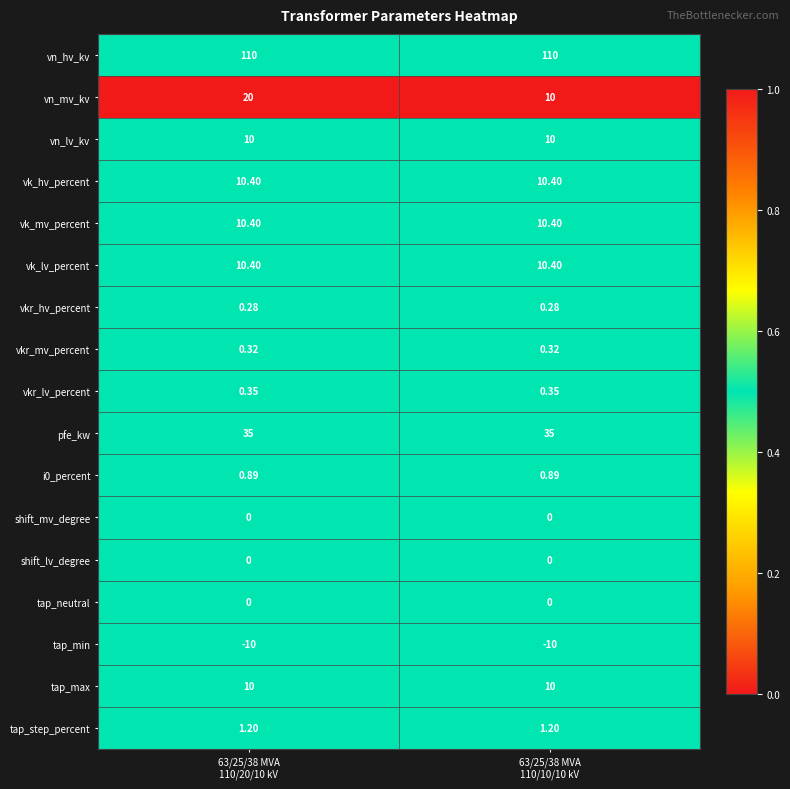

Which series has the largest range (max minus min)?

vn_mv_kv